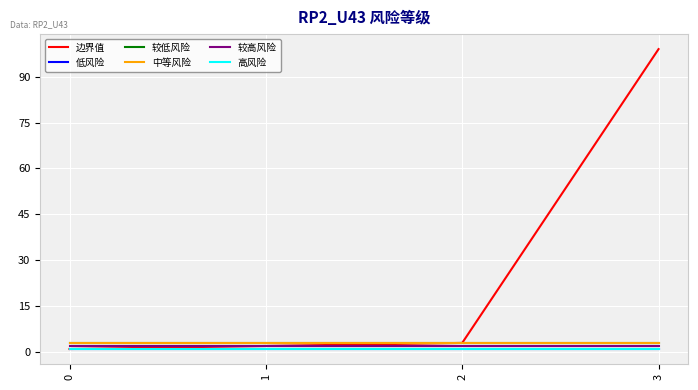

What is the minimum value shown in the chart?

1